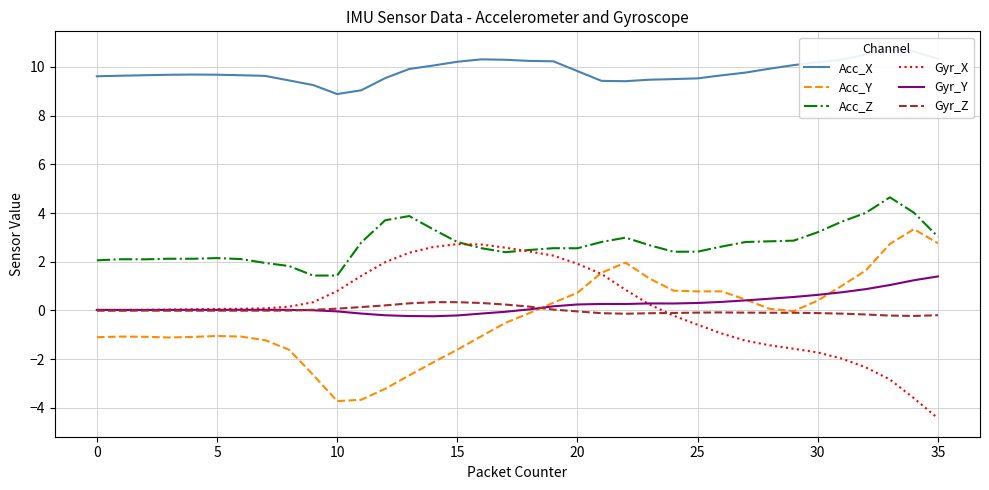

Reading left to right, list all the values displayed in this chart.

Acc_X: 9.6	9.6	9.7	9.7	9.7	9.7	9.7	9.6	9.4	9.3	8.9	9.0	9.5	9.9	10.1	10.2	10.3	10.3	10.2	10.2	9.8	9.4	9.4	9.5	9.5	9.5	9.7	9.8	9.9	10.1	10.2	10.3	10.5	10.7	10.6	10.3
Acc_Y: -1.1	-1.1	-1.1	-1.1	-1.1	-1.1	-1.1	-1.2	-1.6	-2.6	-3.7	-3.7	-3.2	-2.7	-2.1	-1.6	-1.1	-0.5	-0.1	0.3	0.7	1.5	2.0	1.3	0.8	0.8	0.8	0.4	0.1	-0.0	0.4	1.0	1.6	2.7	3.3	2.8
Acc_Z: 2.1	2.1	2.1	2.1	2.1	2.1	2.1	1.9	1.8	1.4	1.4	2.8	3.7	3.9	3.3	2.8	2.6	2.4	2.5	2.6	2.6	2.8	3.0	2.7	2.4	2.4	2.6	2.8	2.8	2.9	3.2	3.6	4.0	4.6	4.0	3.0
Gyr_X: 0.0	0.0	0.0	0.0	0.0	0.1	0.1	0.1	0.2	0.3	0.8	1.4	2.0	2.4	2.6	2.7	2.7	2.6	2.4	2.2	1.9	1.5	0.8	0.2	-0.2	-0.6	-1.0	-1.2	-1.4	-1.6	-1.7	-2.0	-2.3	-2.8	-3.6	-4.4
Gyr_Y: 0.0	0.0	0.0	0.0	0.0	0.0	0.0	0.0	0.0	0.0	-0.0	-0.1	-0.2	-0.2	-0.2	-0.2	-0.1	-0.1	0.0	0.2	0.2	0.3	0.3	0.3	0.3	0.3	0.3	0.4	0.5	0.6	0.6	0.7	0.9	1.0	1.2	1.4
Gyr_Z: -0.0	-0.0	-0.0	-0.0	-0.0	-0.0	-0.0	-0.0	-0.0	0.0	0.1	0.1	0.2	0.3	0.3	0.3	0.3	0.2	0.2	0.0	-0.0	-0.1	-0.1	-0.1	-0.1	-0.1	-0.1	-0.1	-0.1	-0.1	-0.1	-0.1	-0.2	-0.2	-0.2	-0.2